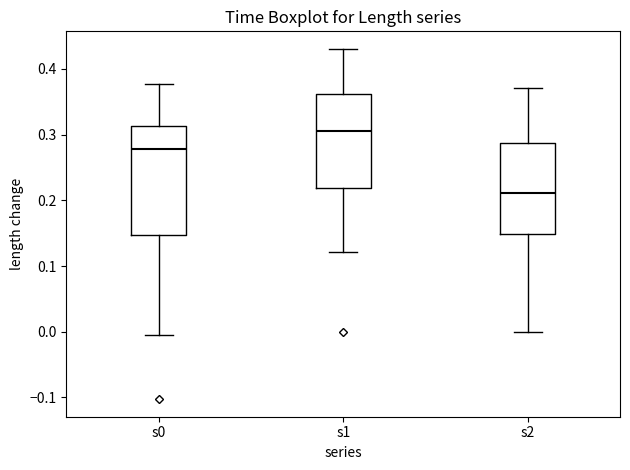

Comparing the boxes themselves (not the whiskers), which one is the tallest?

s0